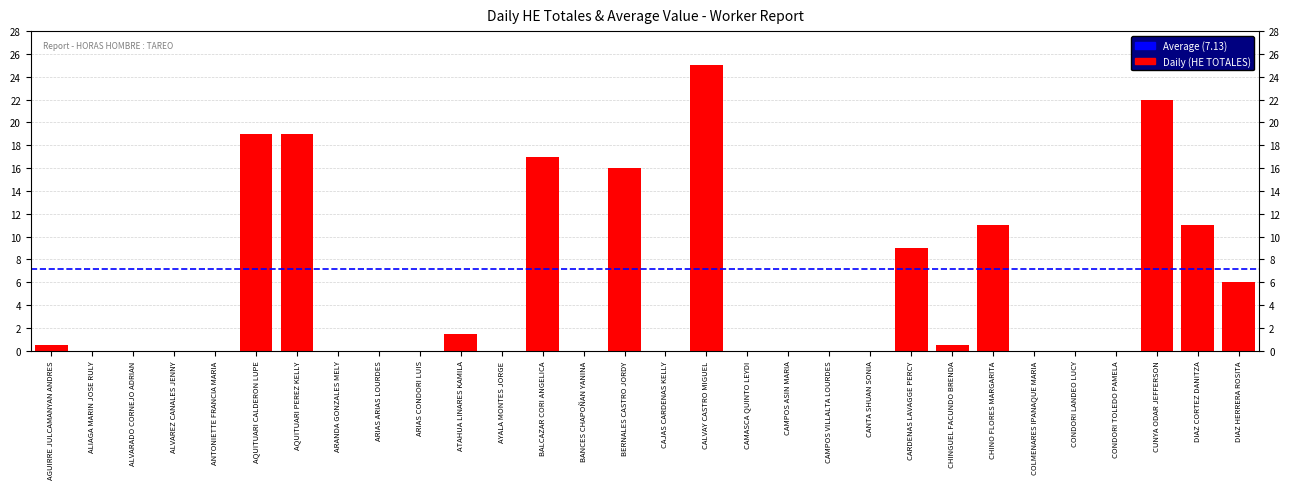

How many values are above zero?

13